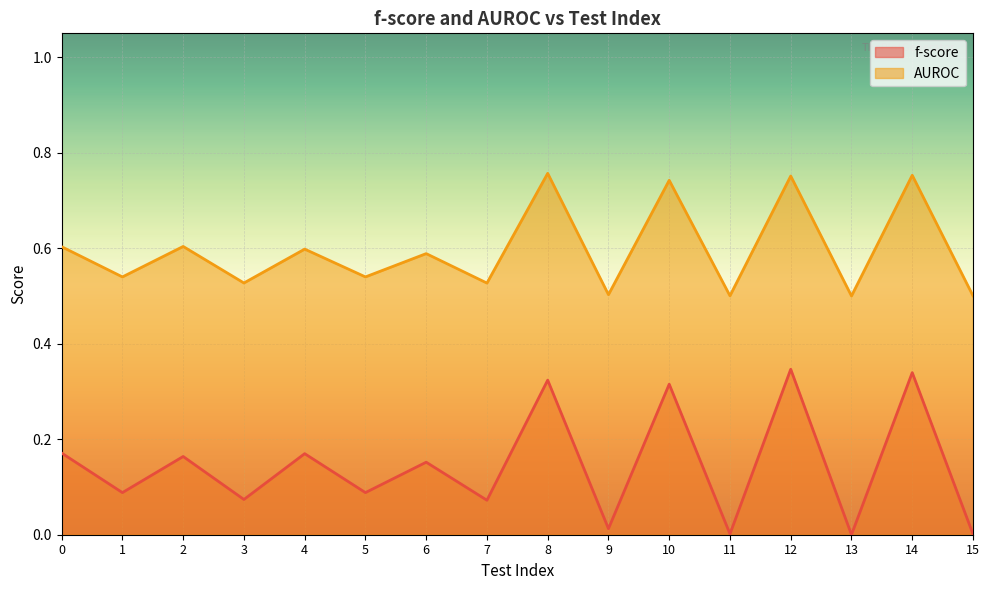

Rank the series by their maximum value, from lowest to highest.

f-score, AUROC